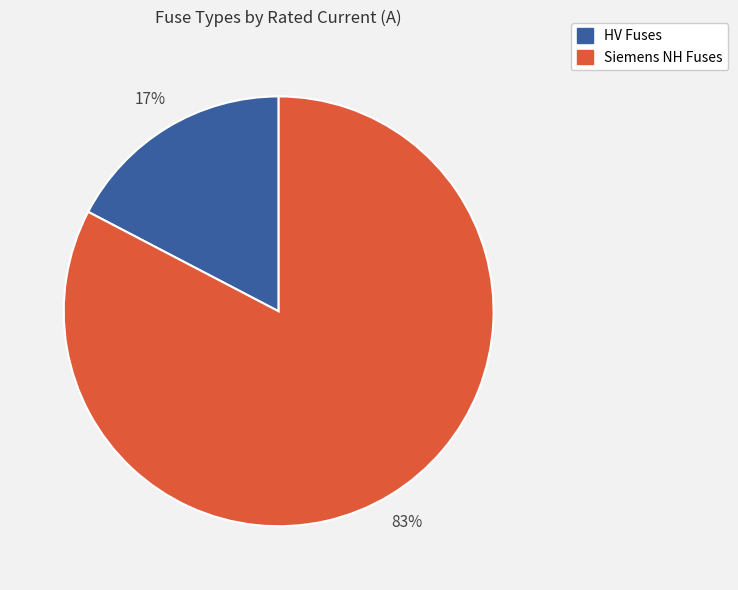

To the nearest percent, what is the average slice percentage?

50%